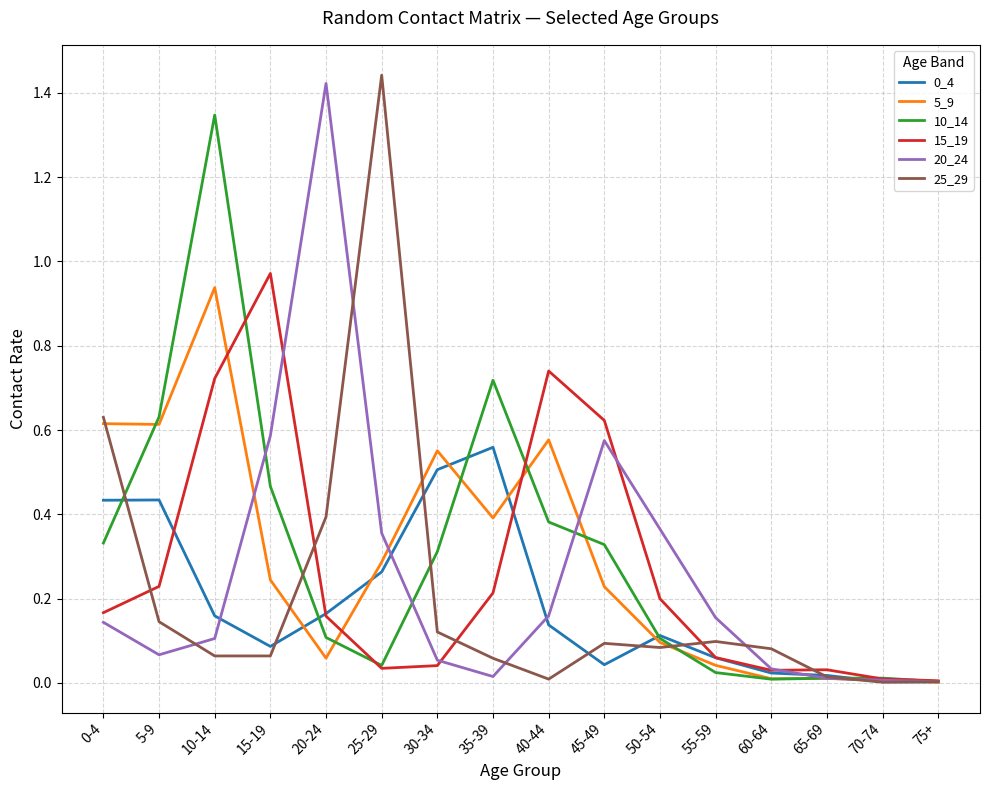

Is it true that 15_19 equals 0.1 at 50-54?

False